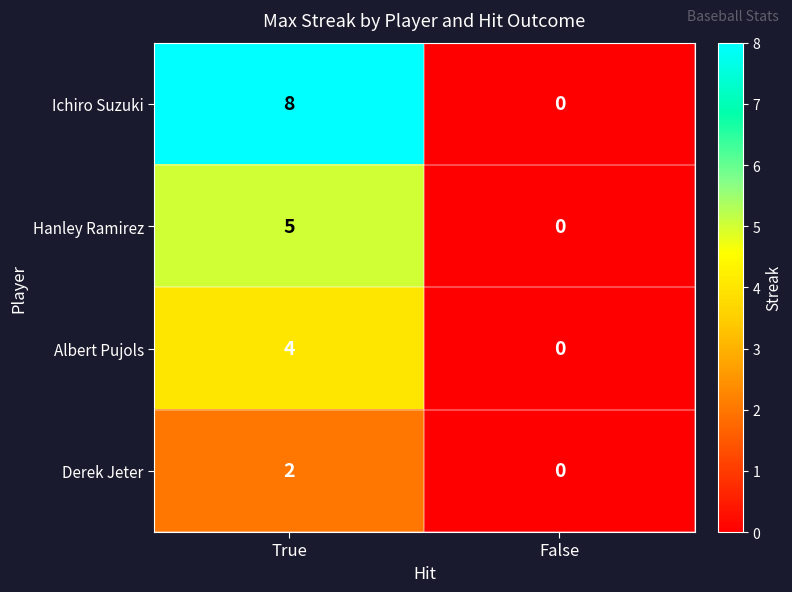

Which series changed the most between True and False?

Ichiro Suzuki